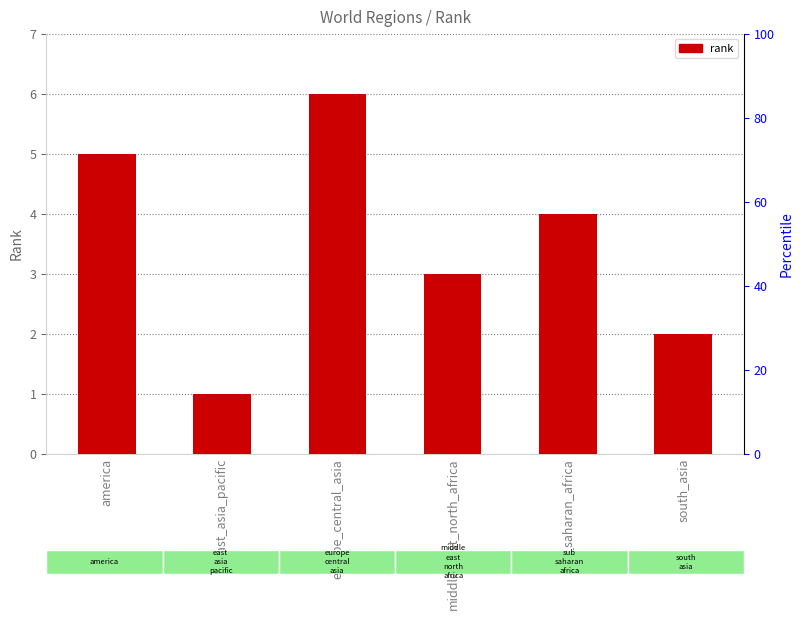

What is the average value?

4